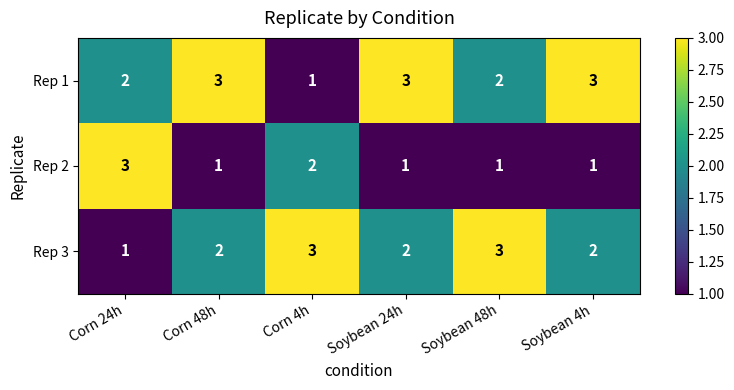

Is it true that Rep 2 equals 1 at Soybean 48h?

True